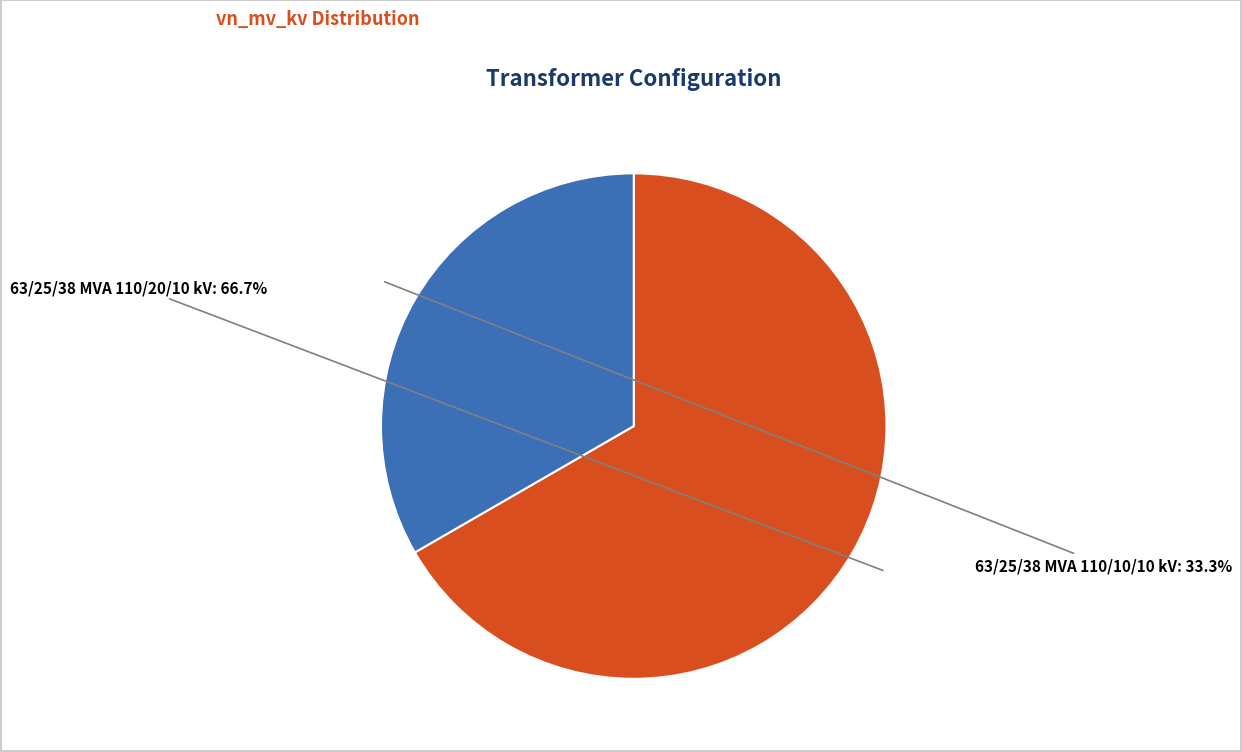

Approximately how many times larger is the value at 63/25/38 MVA 110/10/10 kV compared to 63/25/38 MVA 110/20/10 kV?

0.5